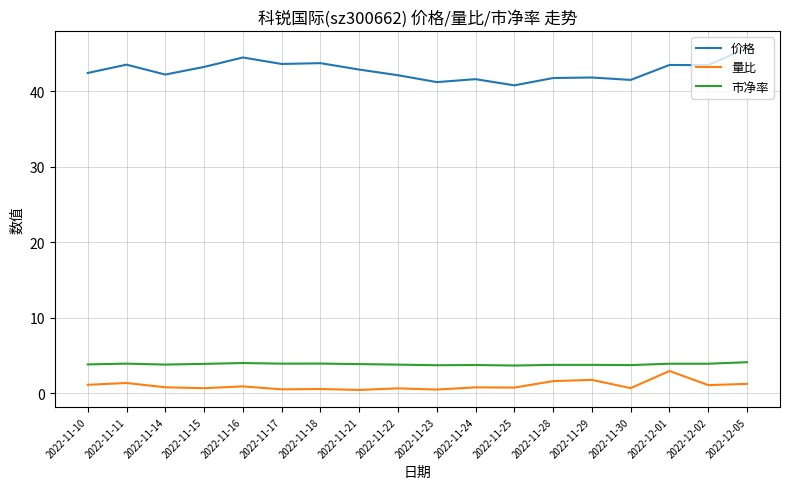

Rank the series at 2022-11-21 from highest to lowest value.

价格, 市净率, 量比